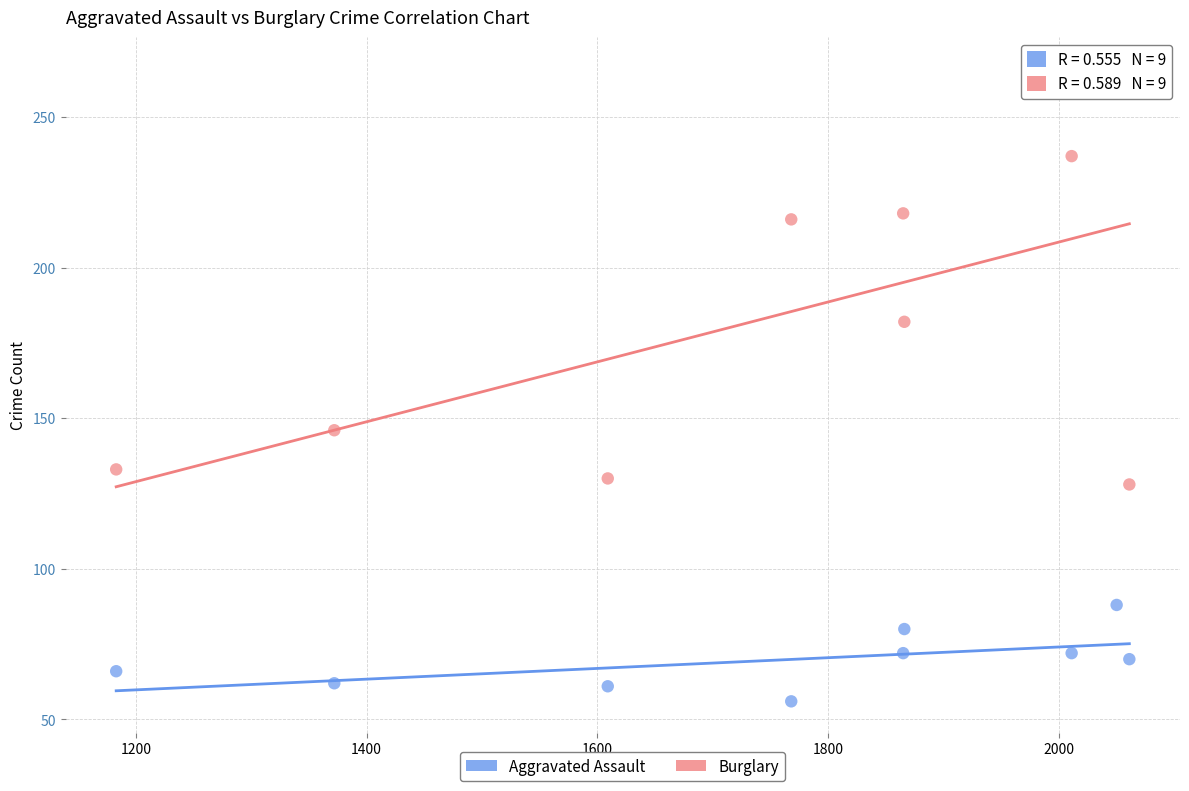

Across all data points, what is the range of Y values (max minus min)?

210